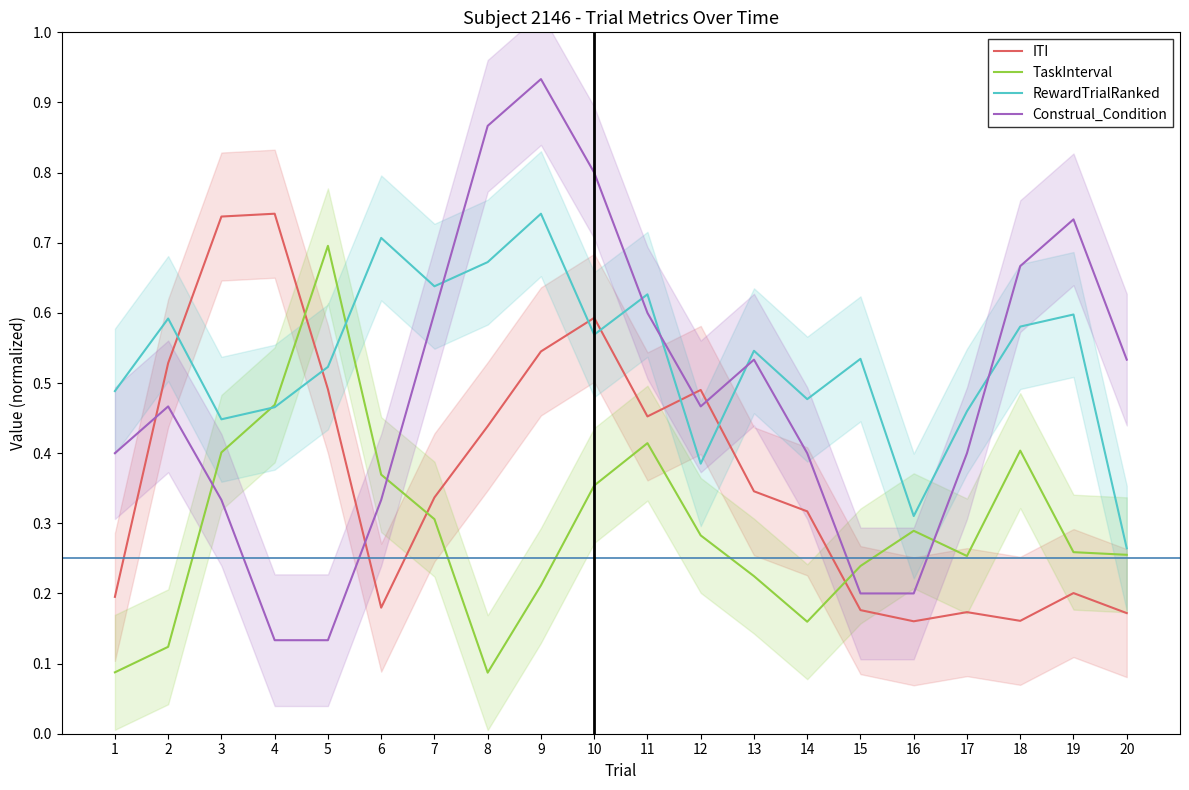

Rank the series by their average value, from lowest to highest.

TaskInterval, ITI, Construal_Condition, RewardTrialRanked